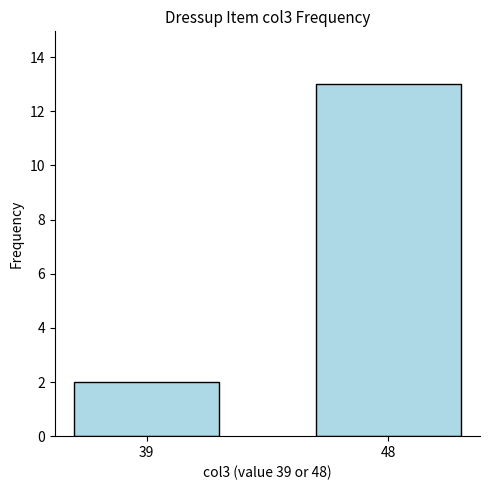

What is the value of the 2nd bar from the left?

13